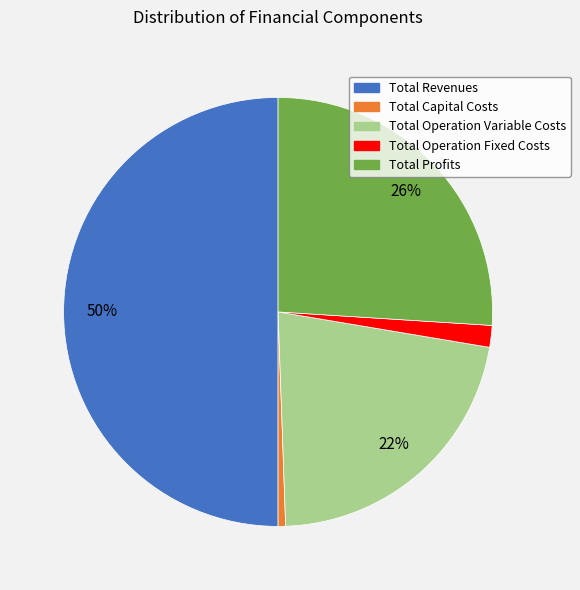

To the nearest percent, what is the average slice percentage?

20%